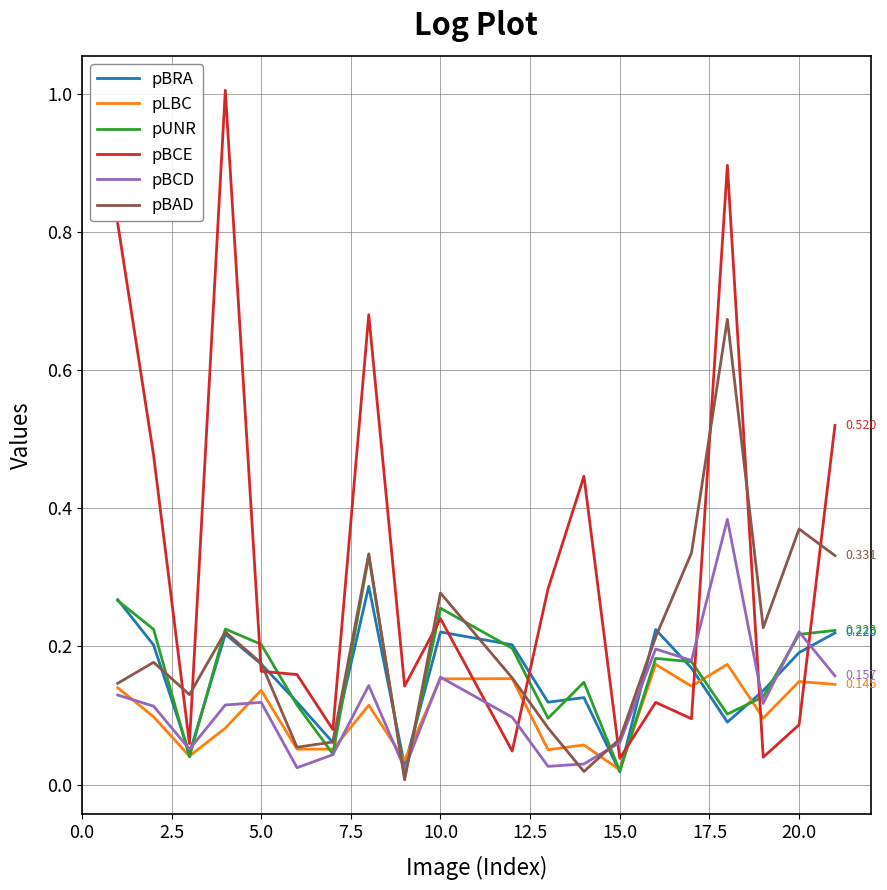

Which series has the widest spread of values?

pBCE